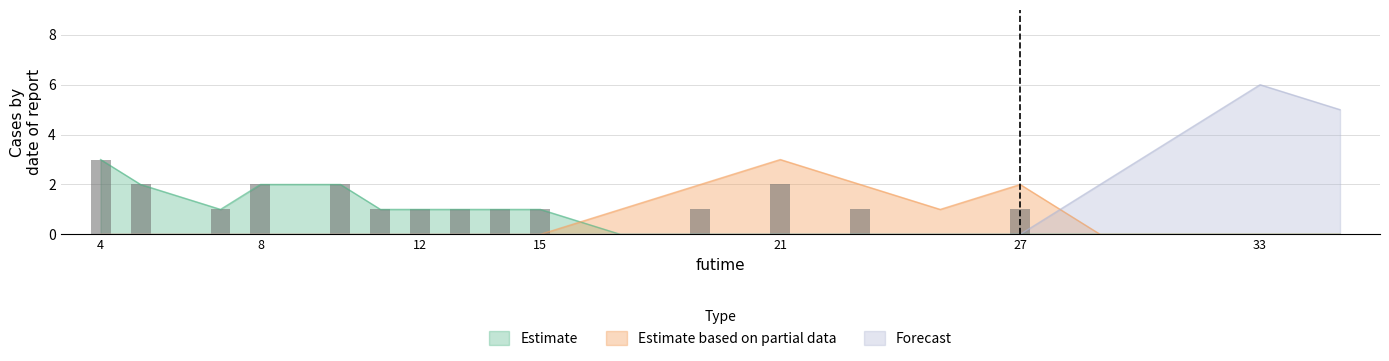

True or false: Forecast has a value of 6 at 33.

True